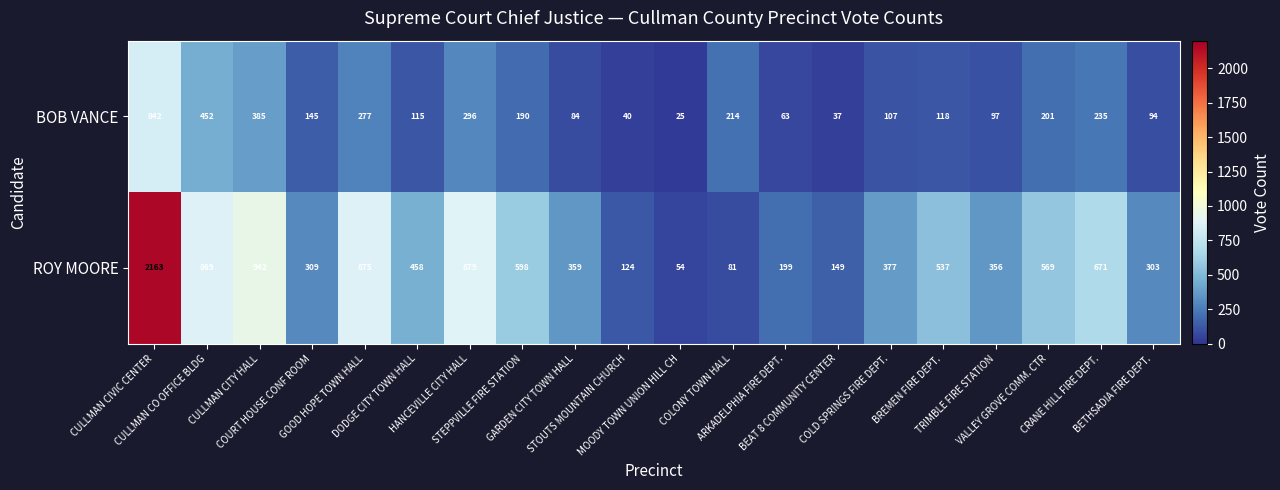

Count the number of data series in this chart.

2